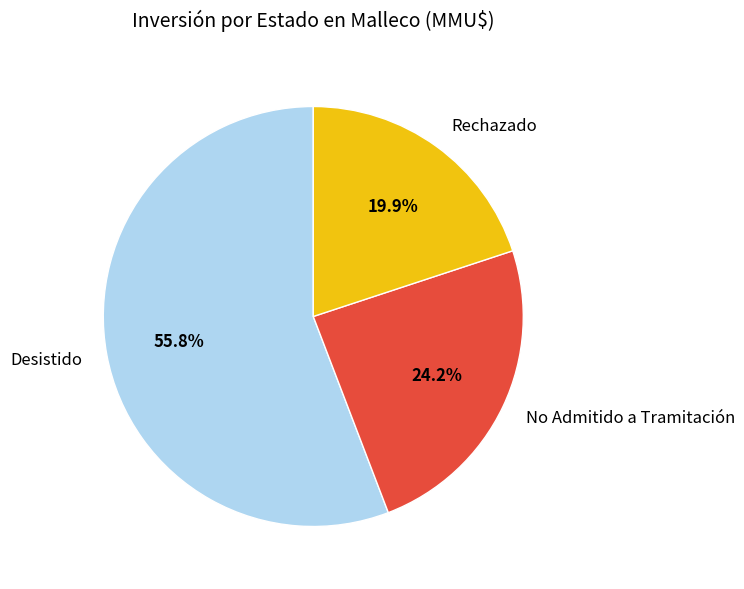

How many segments does this pie chart have?

3